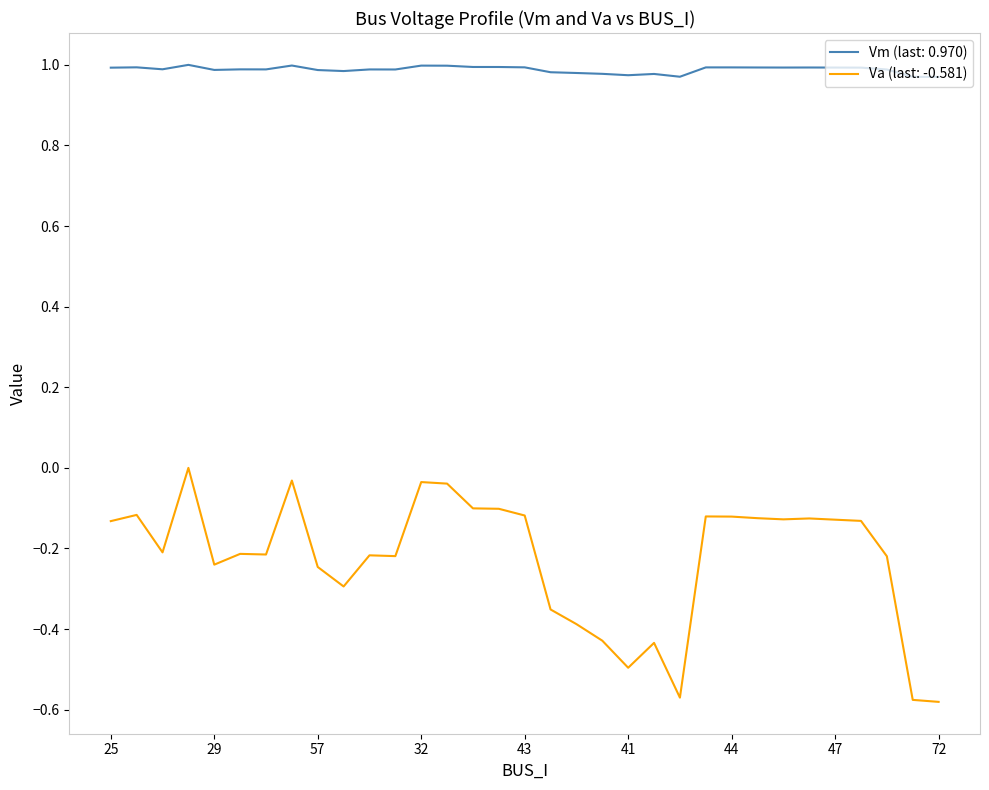

True or false: Vm (last: 0.970) and Va (last: -0.581) intersect in this chart.

False